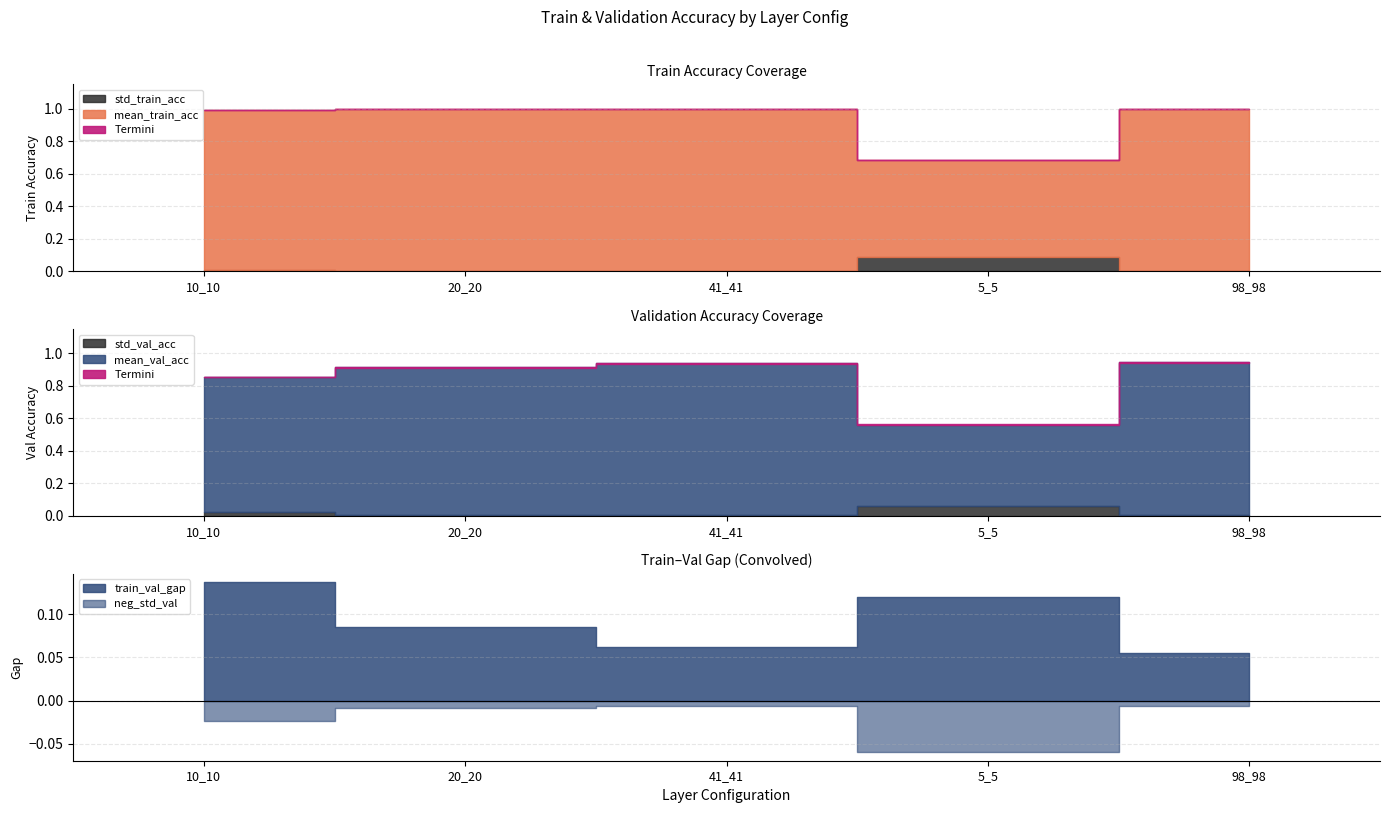

Reading left to right, list all the values displayed in this chart.

mean_train_acc: 1.0	1.0	1.0	0.7	1.0
std_train_acc: 0.0	0.0	0.0	0.1	0.0
mean_val_acc: 0.9	0.9	0.9	0.6	0.9
std_val_acc: 0.0	0.0	0.0	0.1	0.0